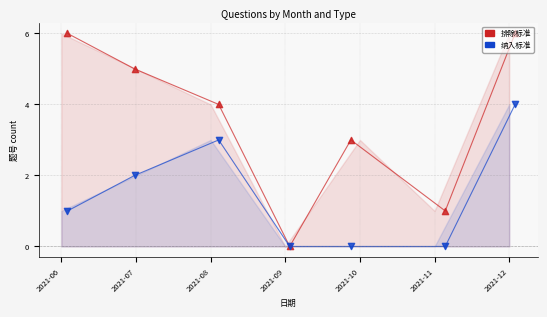

Which series reaches the minimum Y coordinate?

排除标准